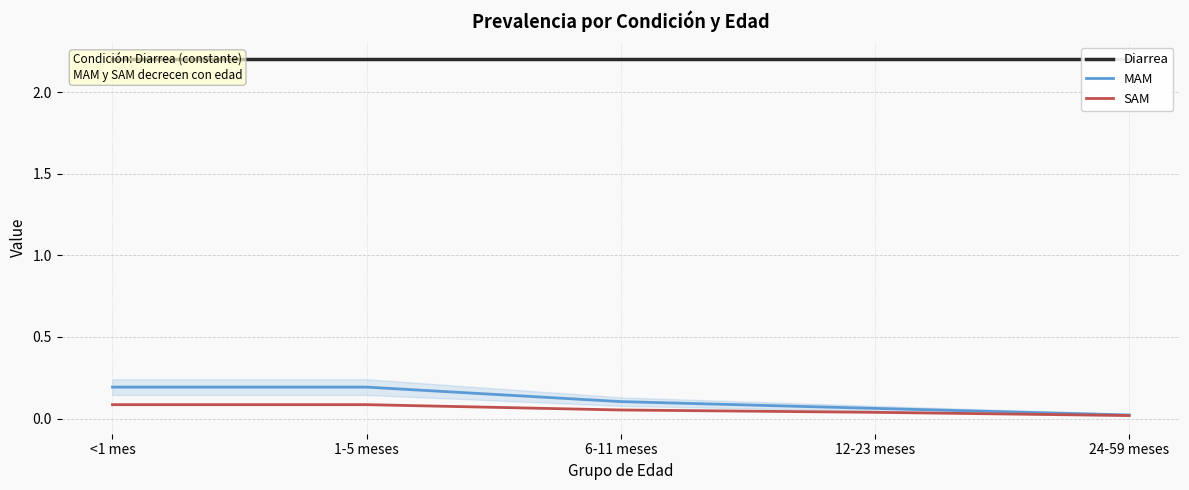

Does the chart display data point markers on the line(s)?

No